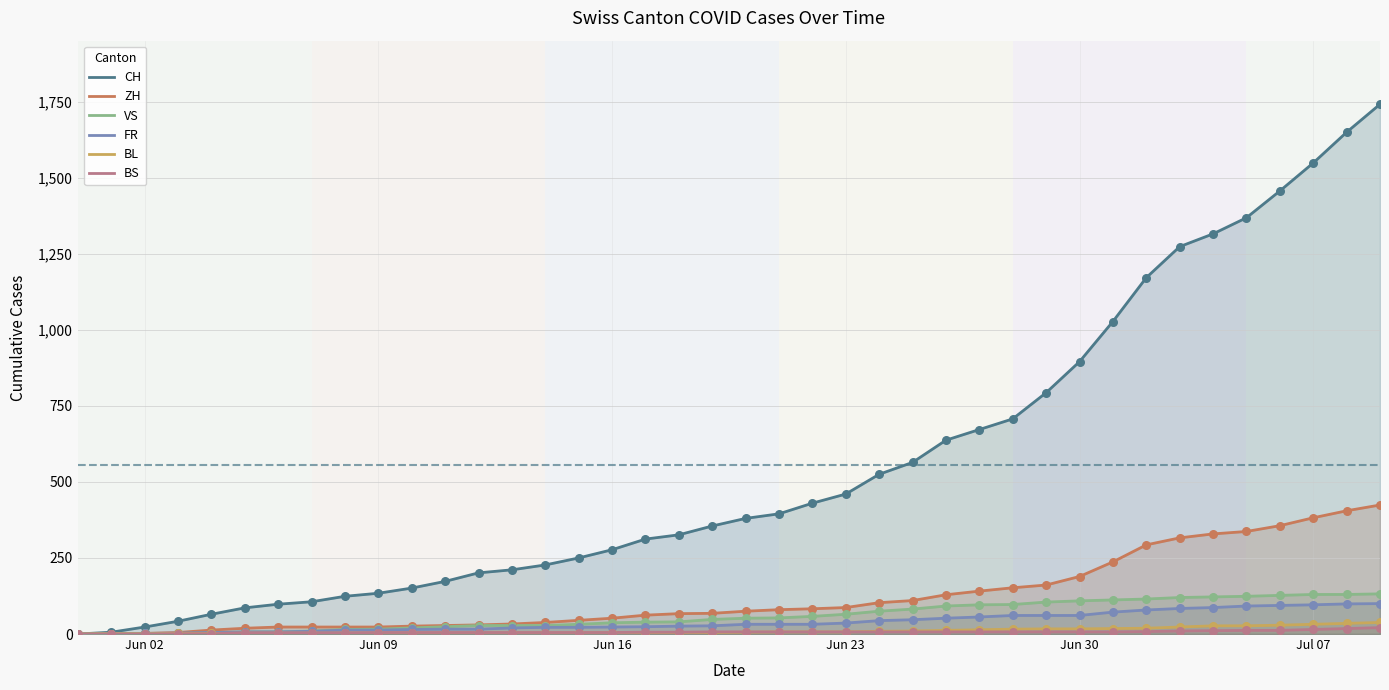

What is the total value across all series at Jun 09?

194